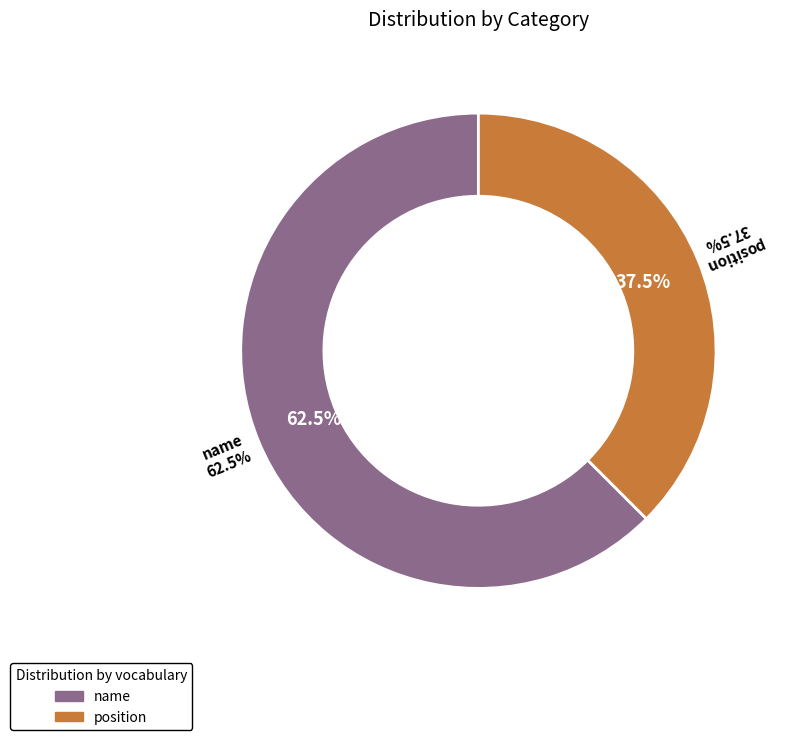

Is there any slice that represents more than half of the pie?

Yes